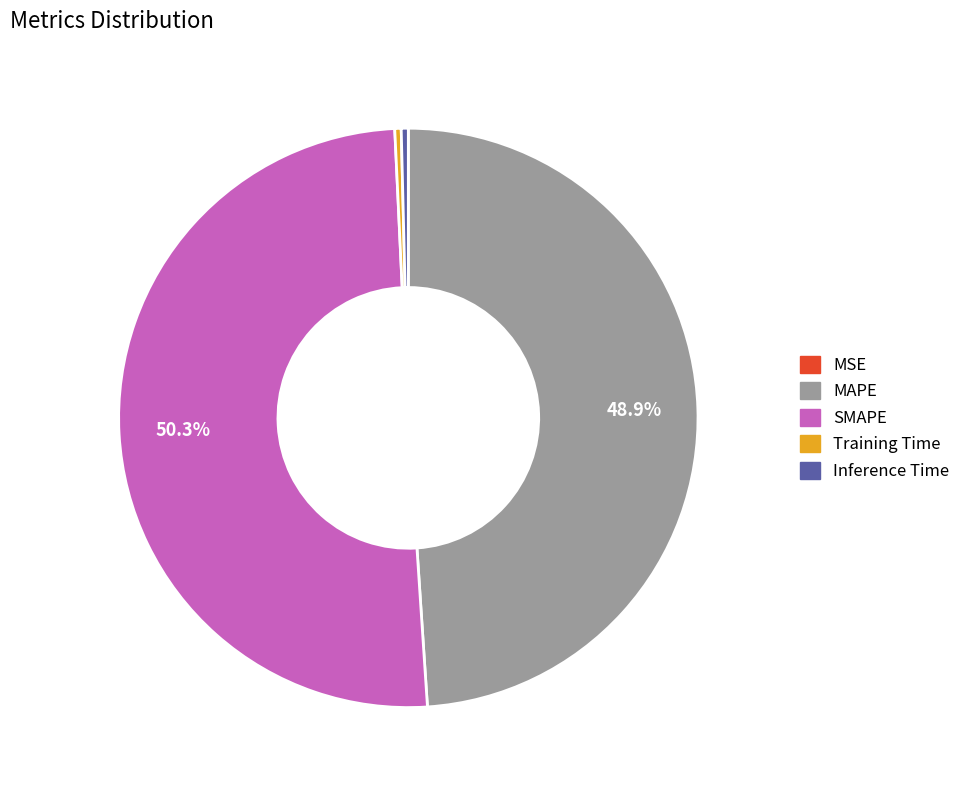

Which slice is the largest?

SMAPE